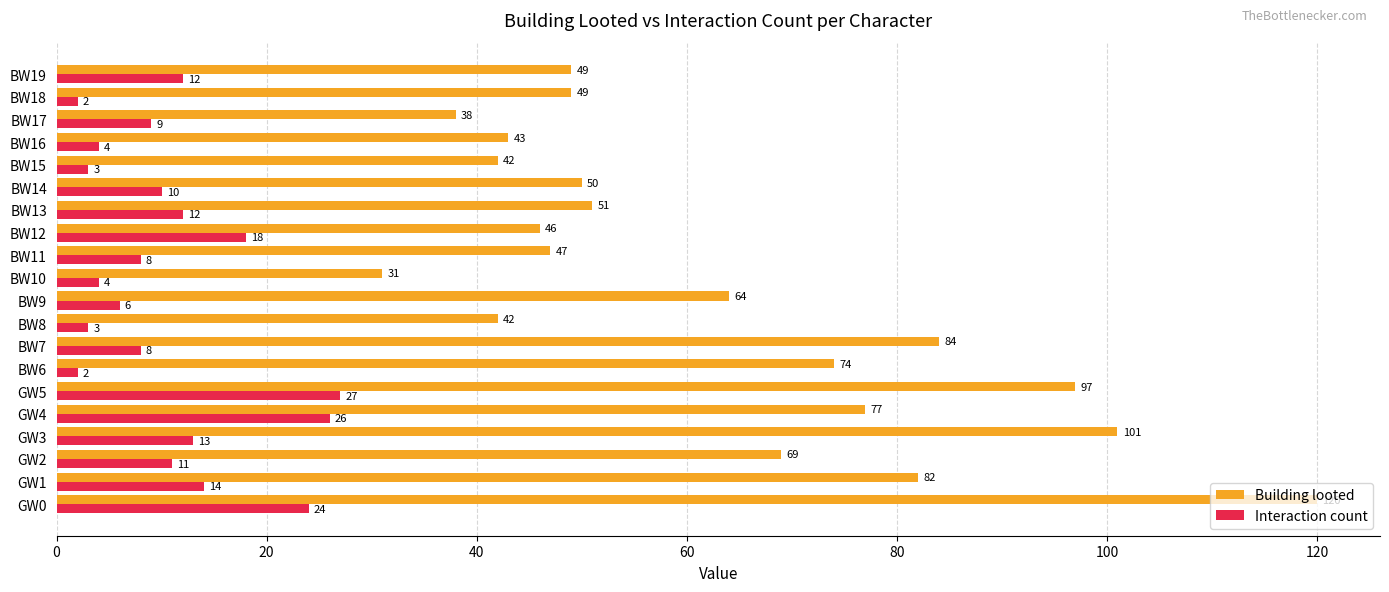

What is the difference between the maximum and minimum values in the Interaction count series?

25